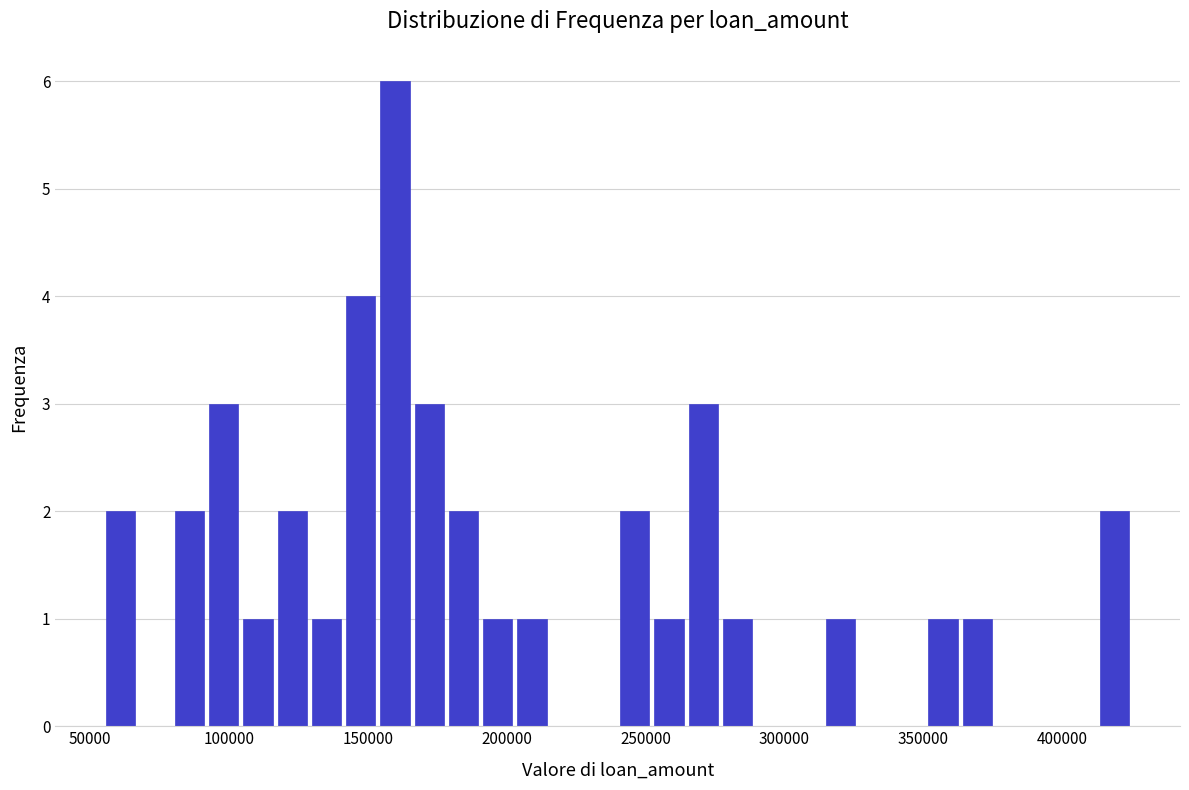

Read against the x-axis, roughly where is the centre of the tallest bar?

160000